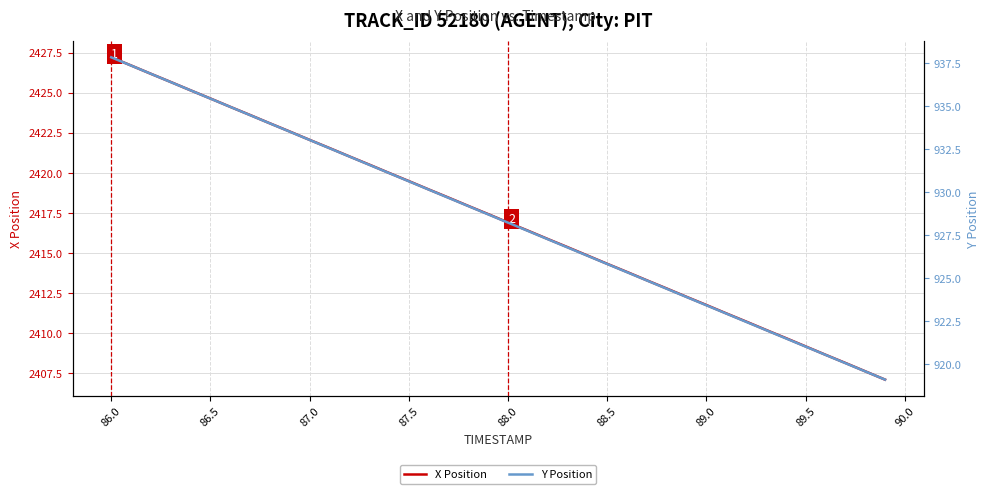

Where is X Position nearest to the value 2417?

88.0